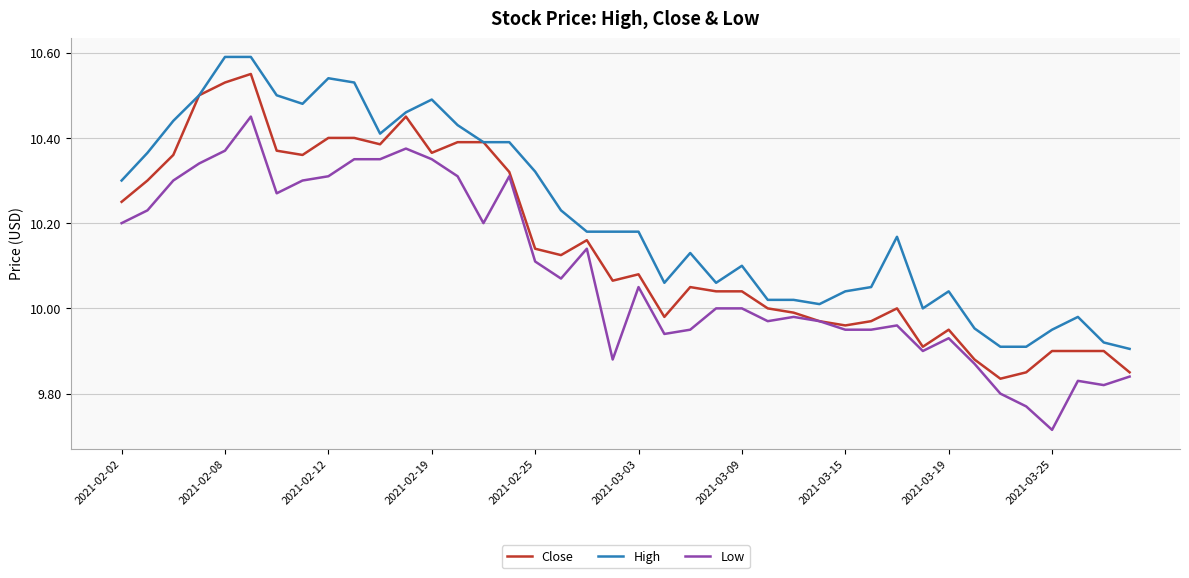

Rank the series by their average value, from lowest to highest.

Low, Close, High